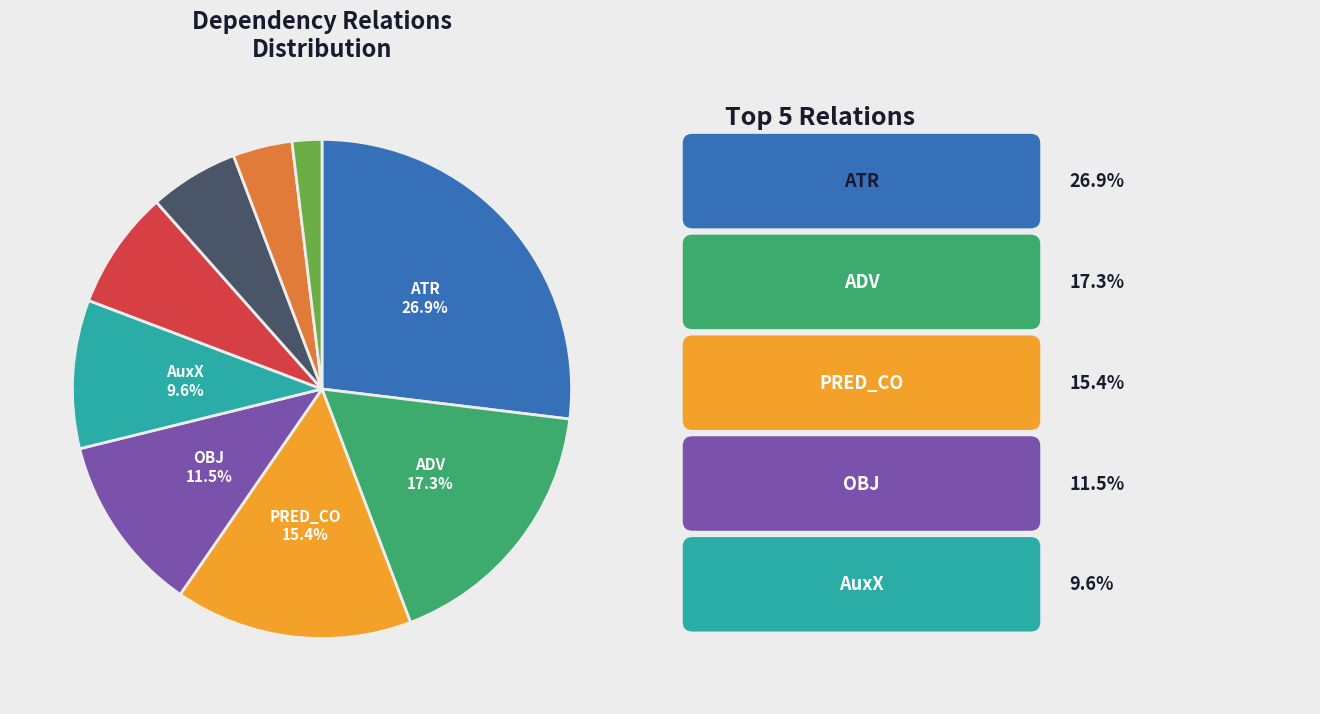

How many slices are in this pie chart?

9